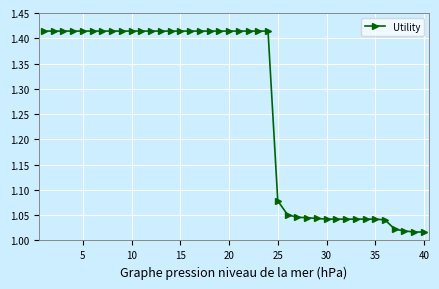

What is the difference between the second highest and minimum values?

0.4